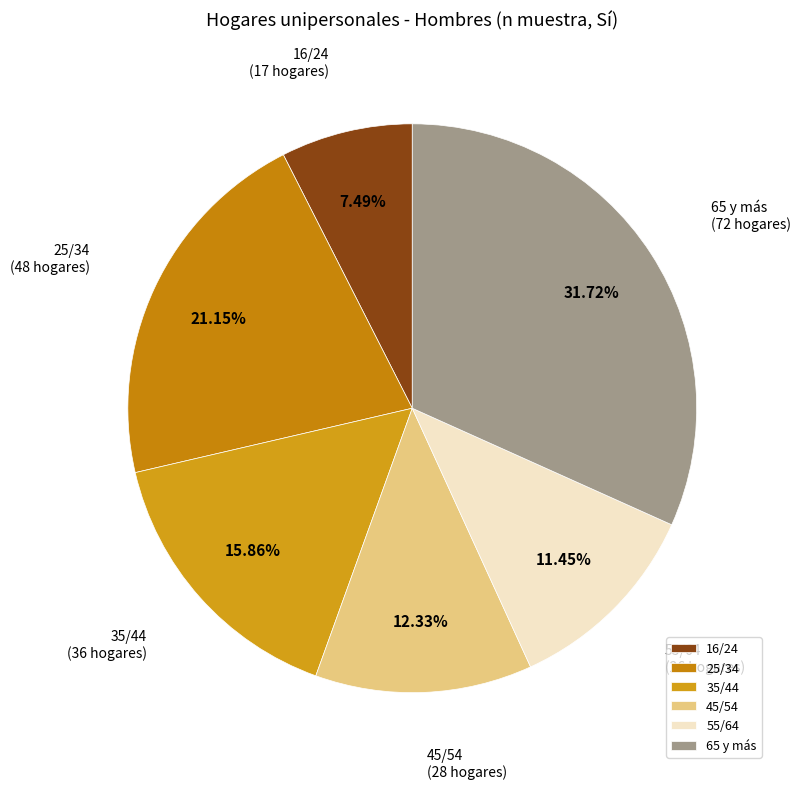

Count the number of slices in the pie.

6